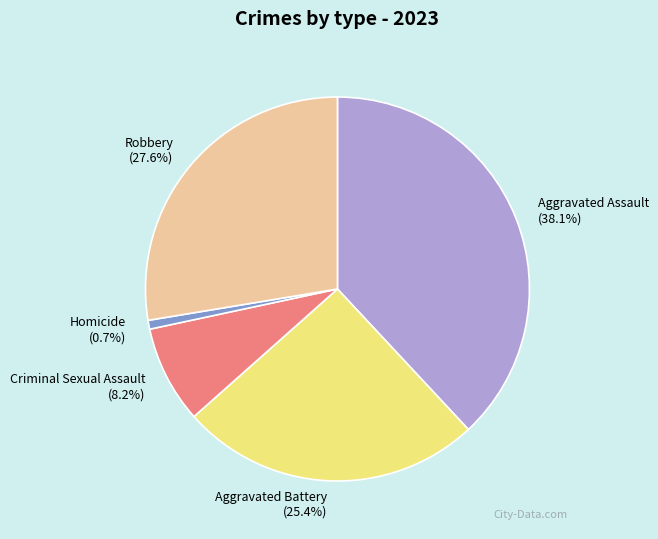

To the nearest percent, what is the average slice percentage?

20%